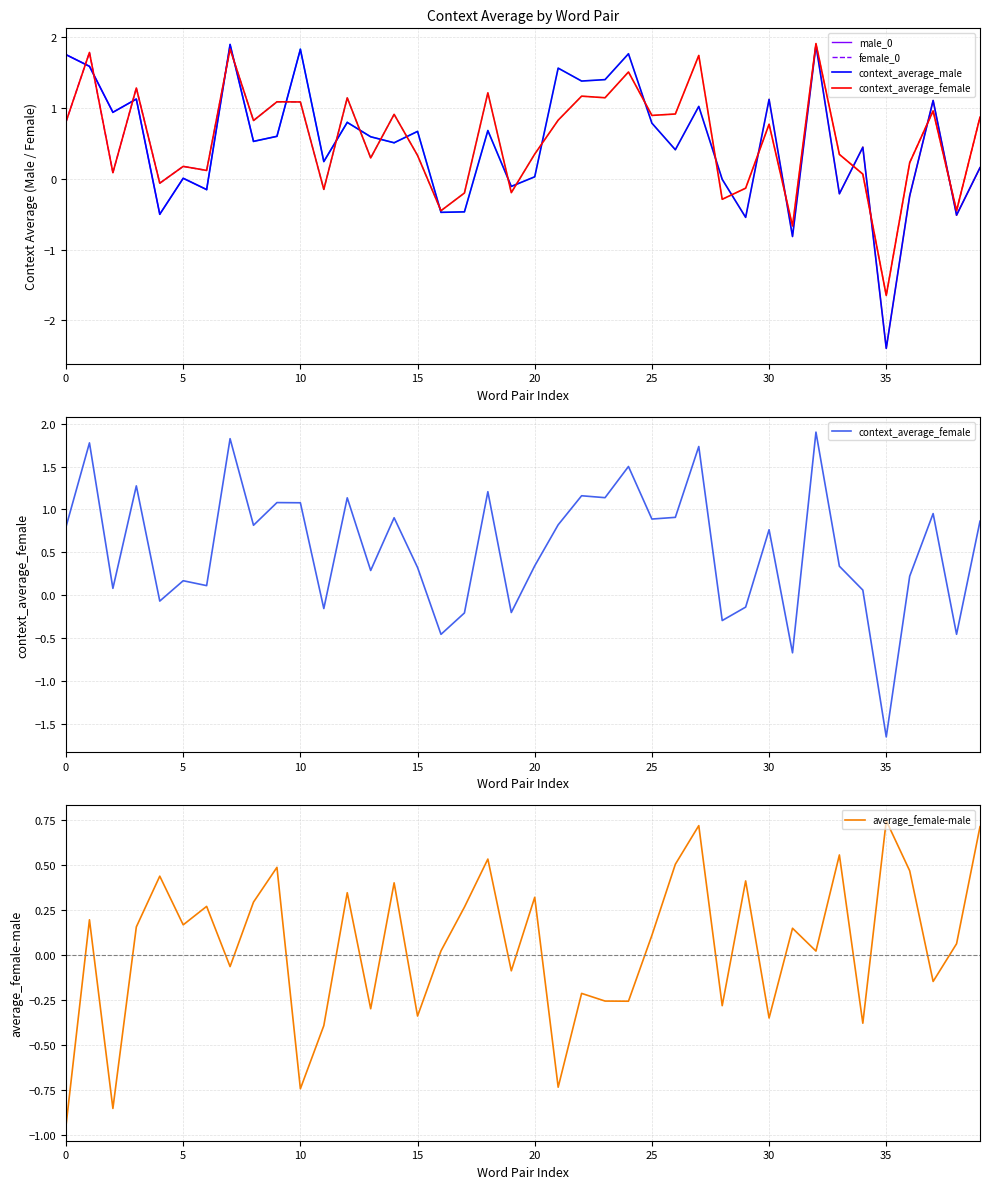

What is the approximate value of average_female-male at ('fake', 'genuine')?

-0.1